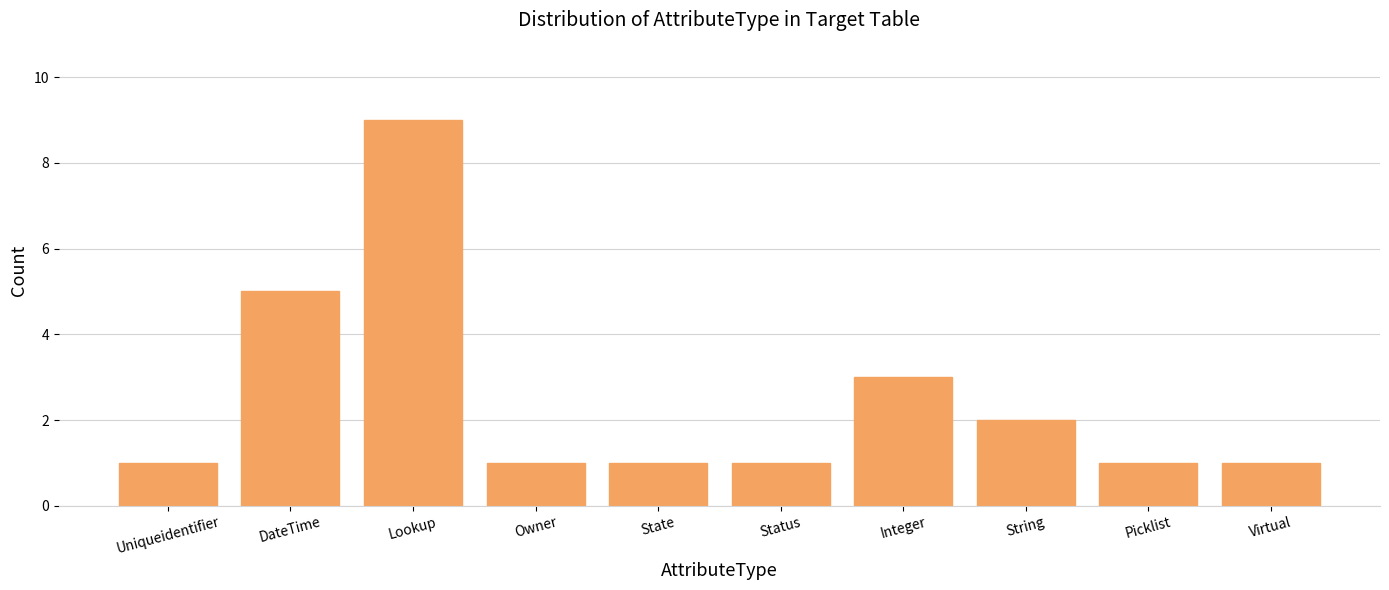

Reading right to left, what are all the values shown in this chart?

1	1	2	3	1	1	1	9	5	1